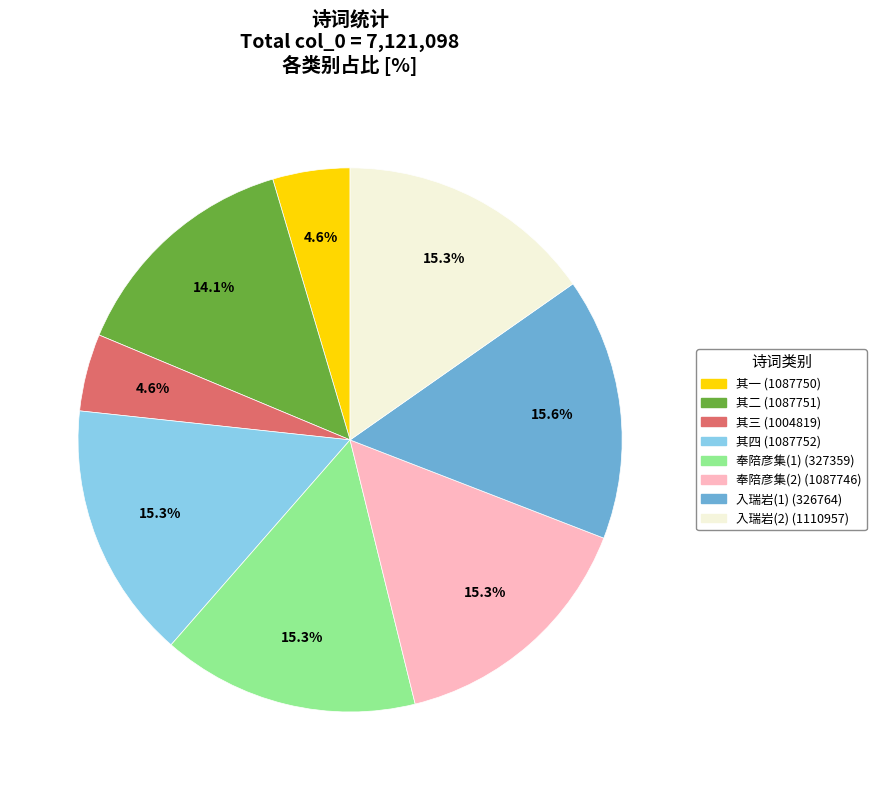

Is there a majority slice in this chart?

No